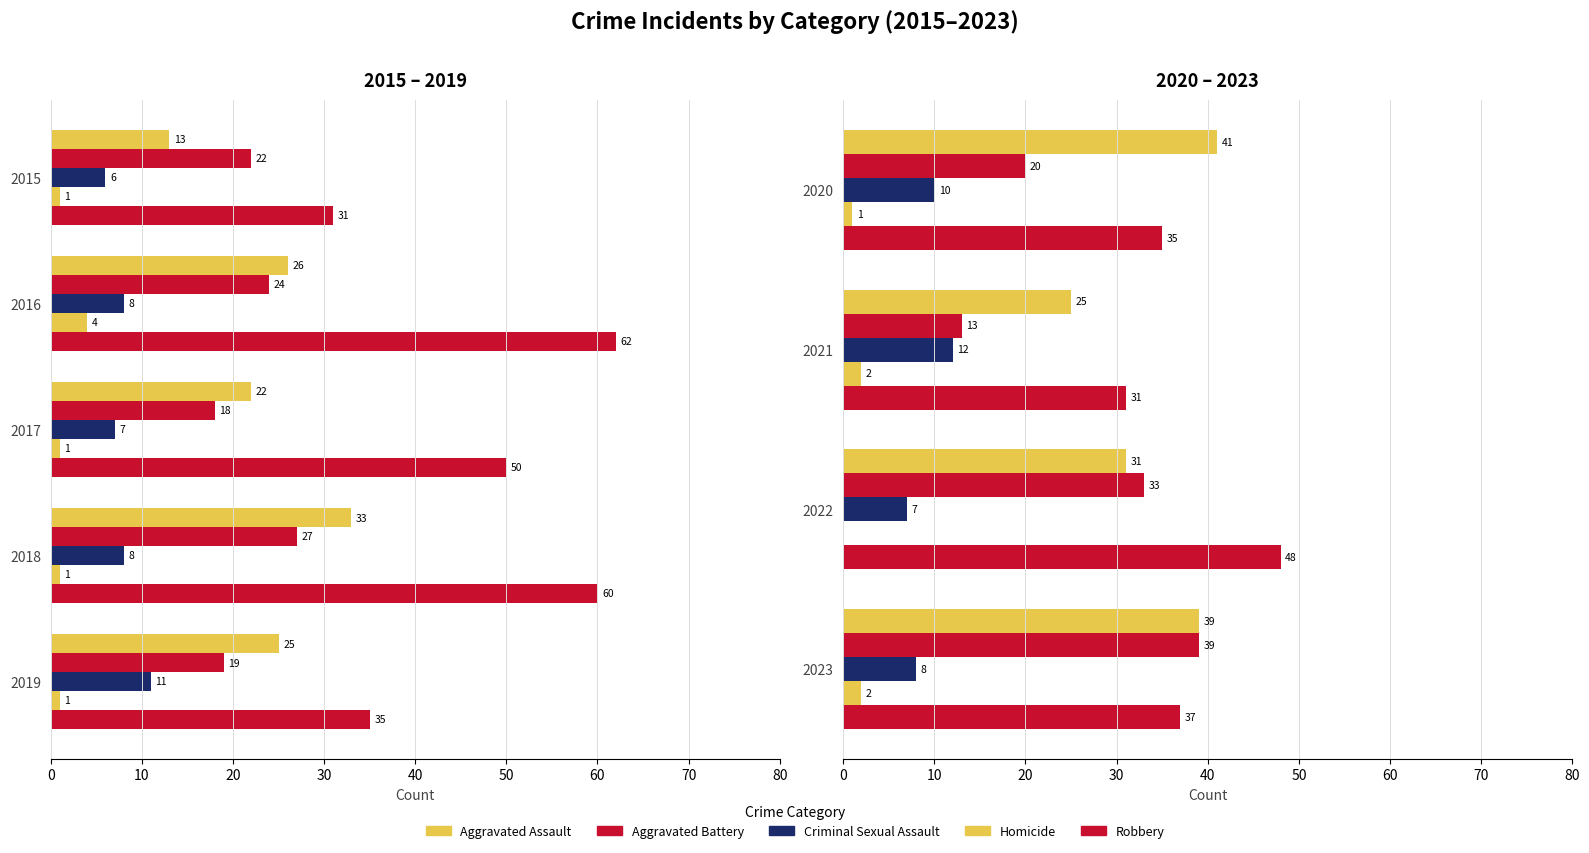

What is the difference between the Homicide values at 2022 and 2020?

1